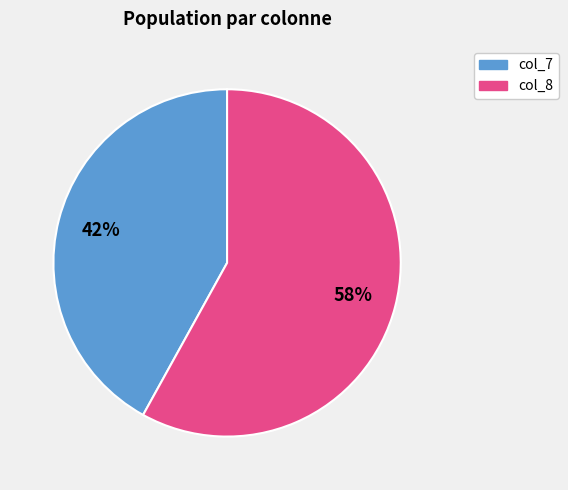

To the nearest percent, what is the average slice percentage?

50%